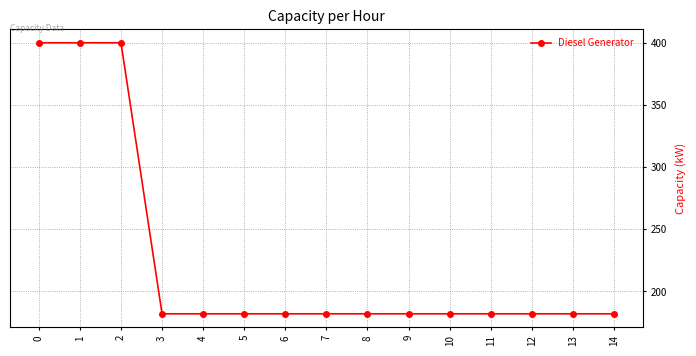

What is the difference between the maximum and minimum values?

218